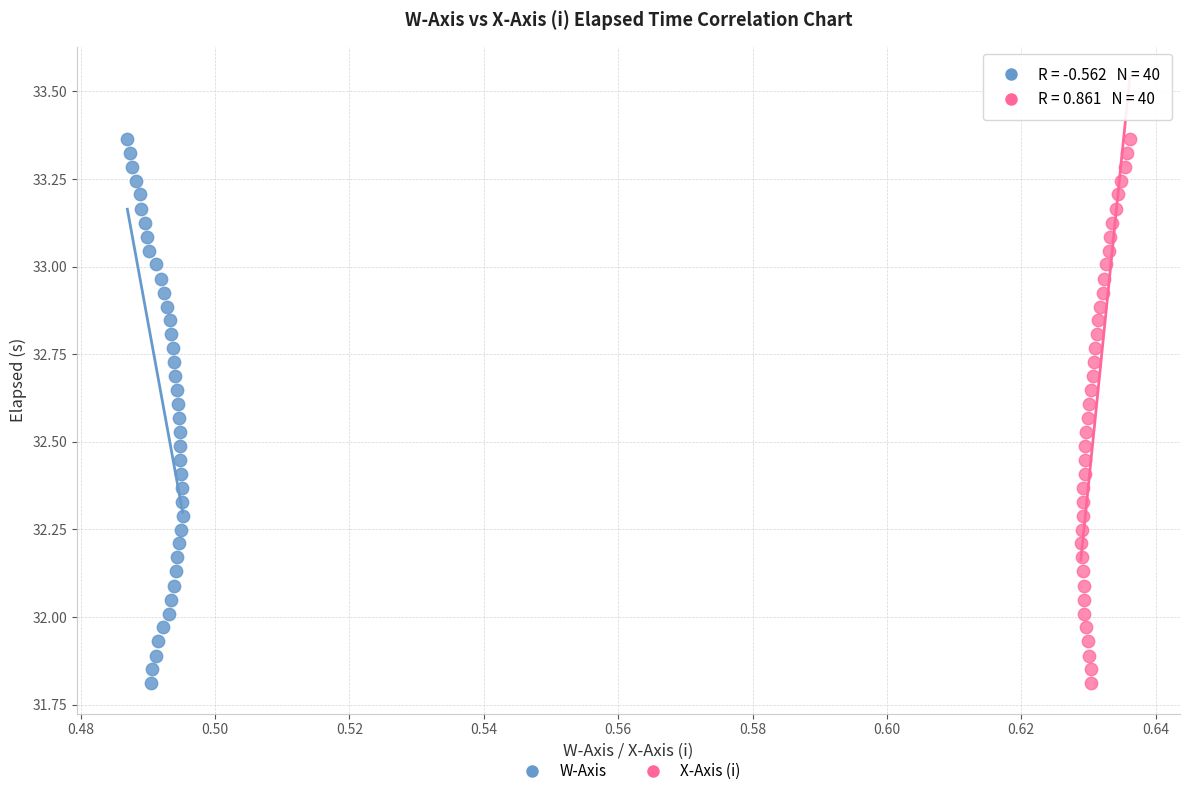

What are all the series names shown in the legend?

W-Axis, X-Axis (i)